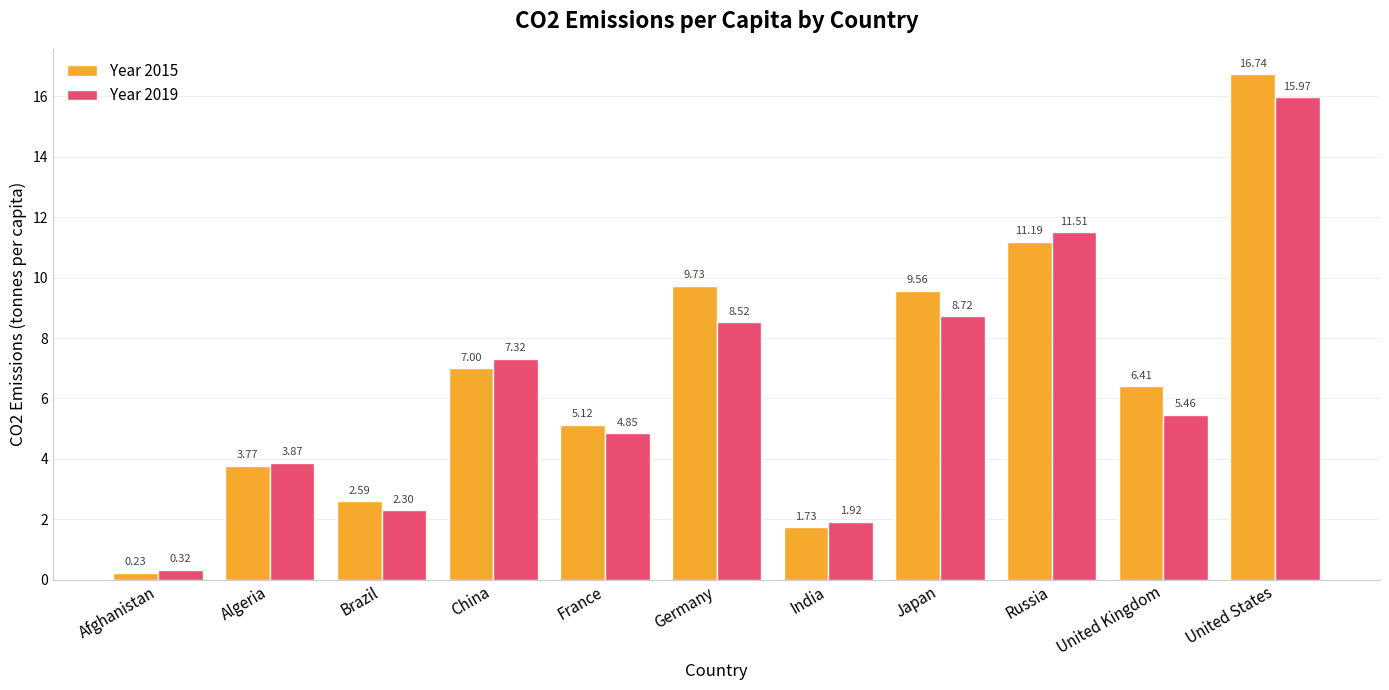

What is the difference between the second highest and second lowest values in the Year 2015 series?

9.5